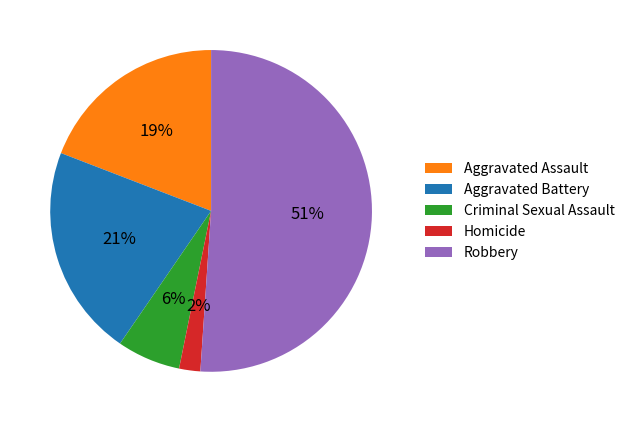

Which slice is the smallest?

Homicide